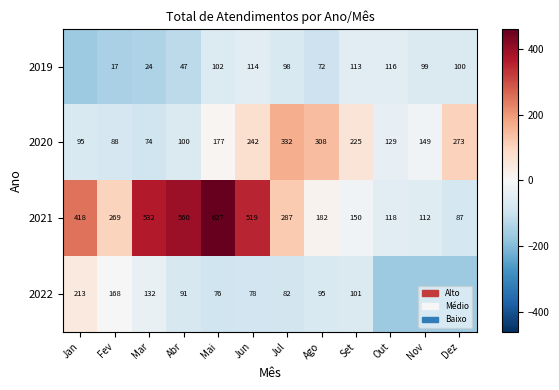

At which label is 2020 closest to 203?

Set